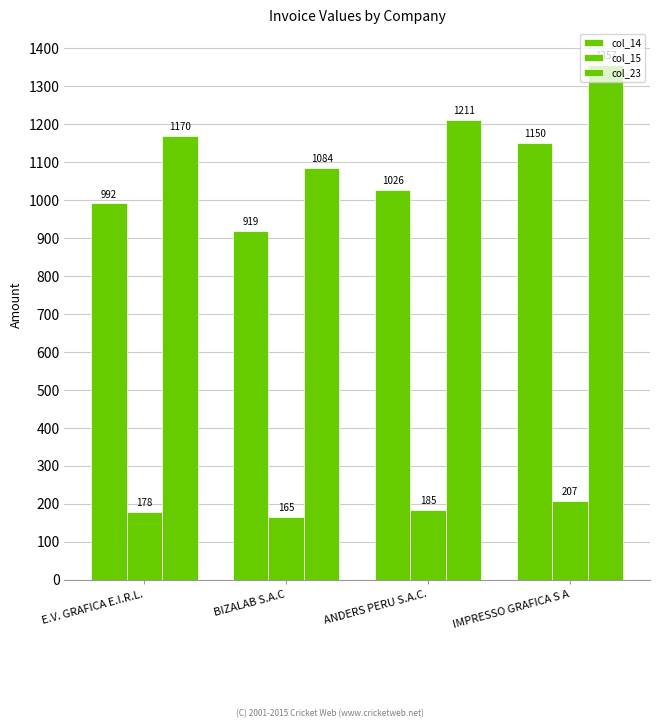

How many bars are there in total?

12